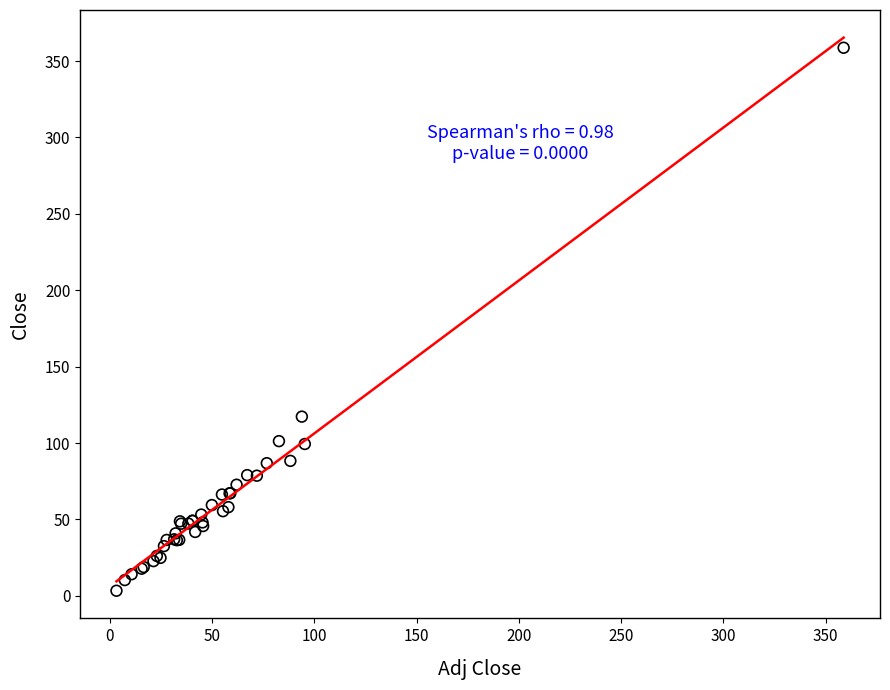

What Y value in the scatter plot is closest to 181?

117.3